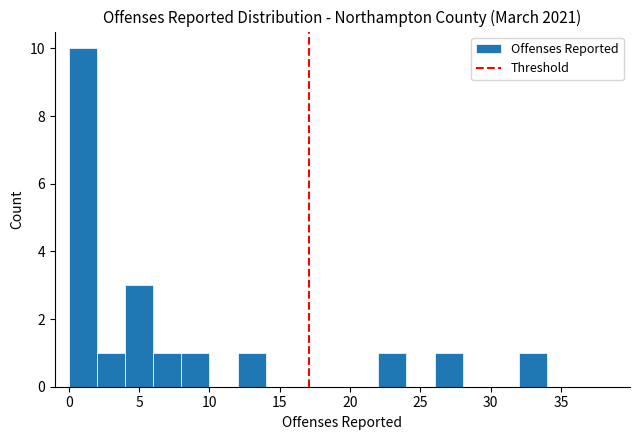

Which range on the x-axis has the tallest bar?

0 to 2